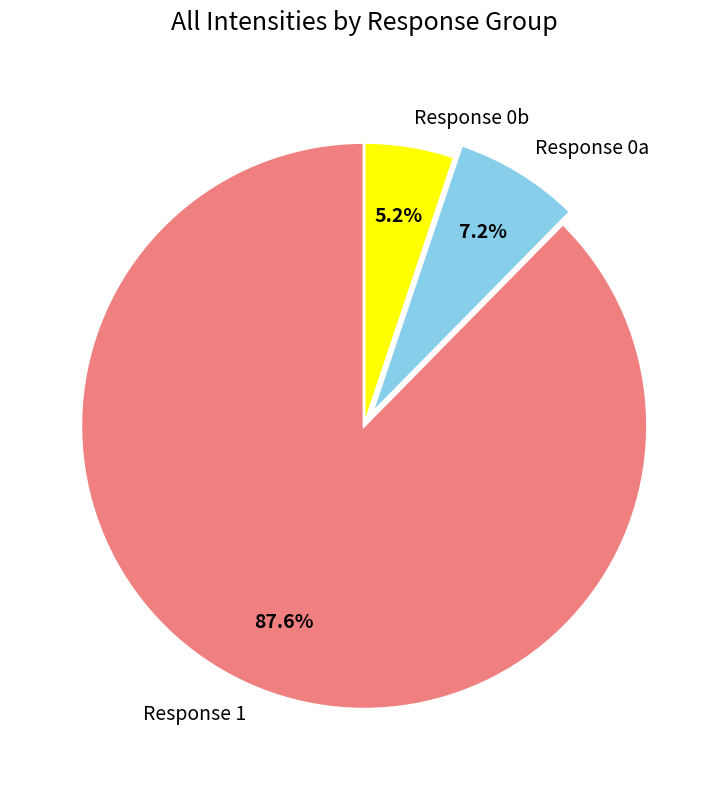

To the nearest percent, what is the difference between the largest and smallest slice percentages?

82%